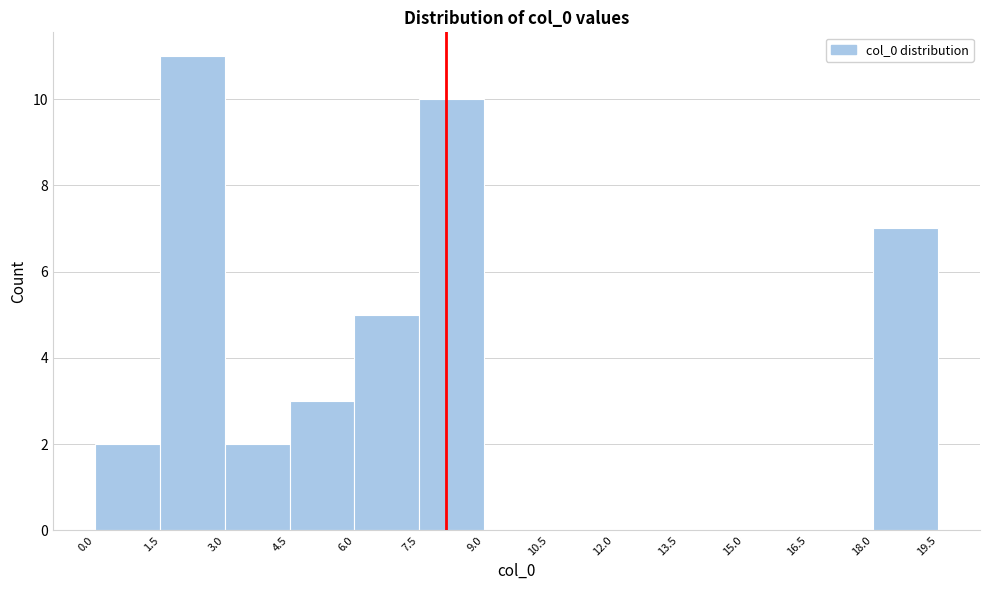

Which range on the x-axis has the tallest bar?

1.5 to 3.0